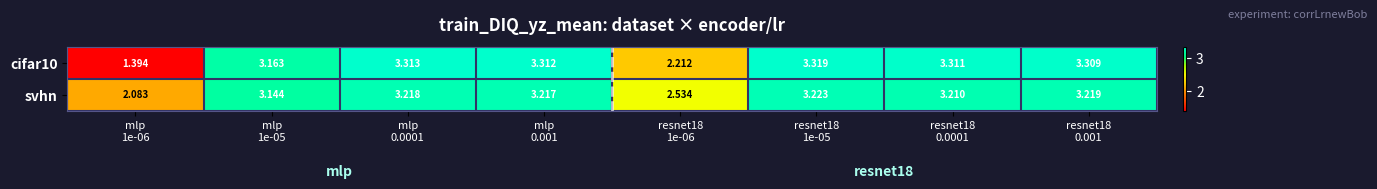

Which series has the largest total across all categories?

svhn